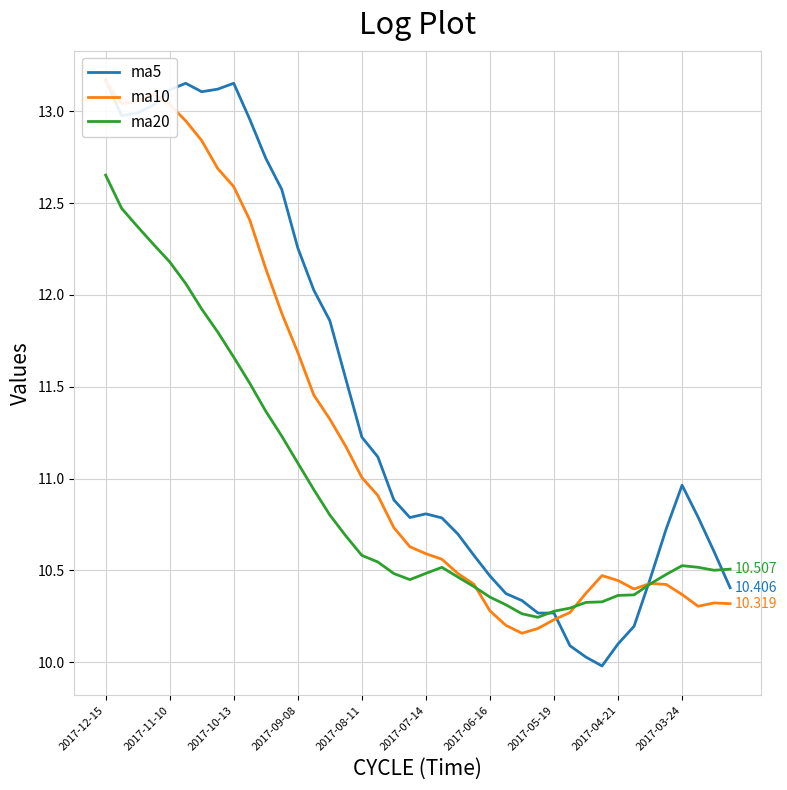

What is the minimum value shown in the chart?

10.0